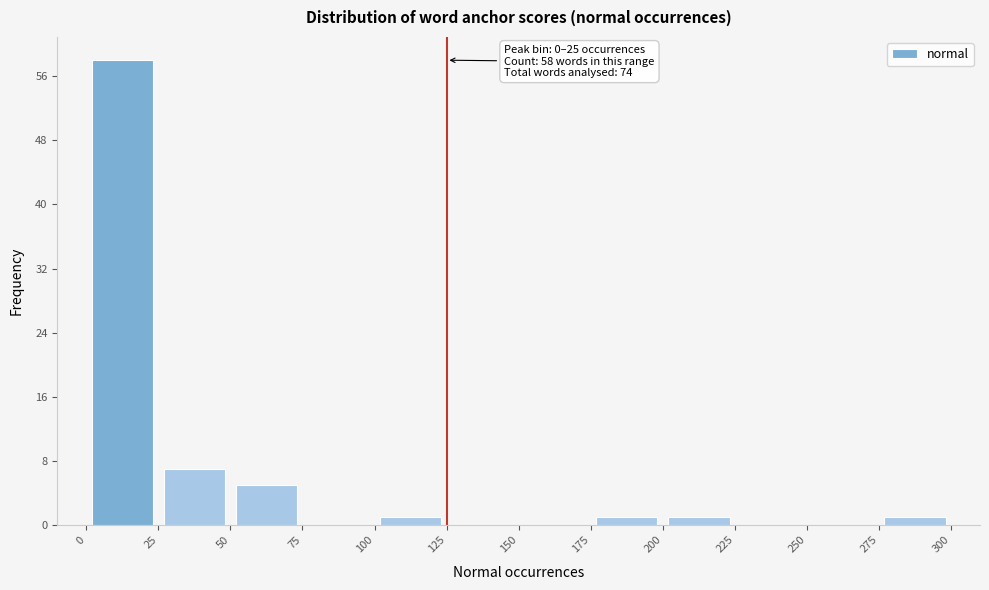

Over which range of the x-axis is the bar tallest?

0 to 25